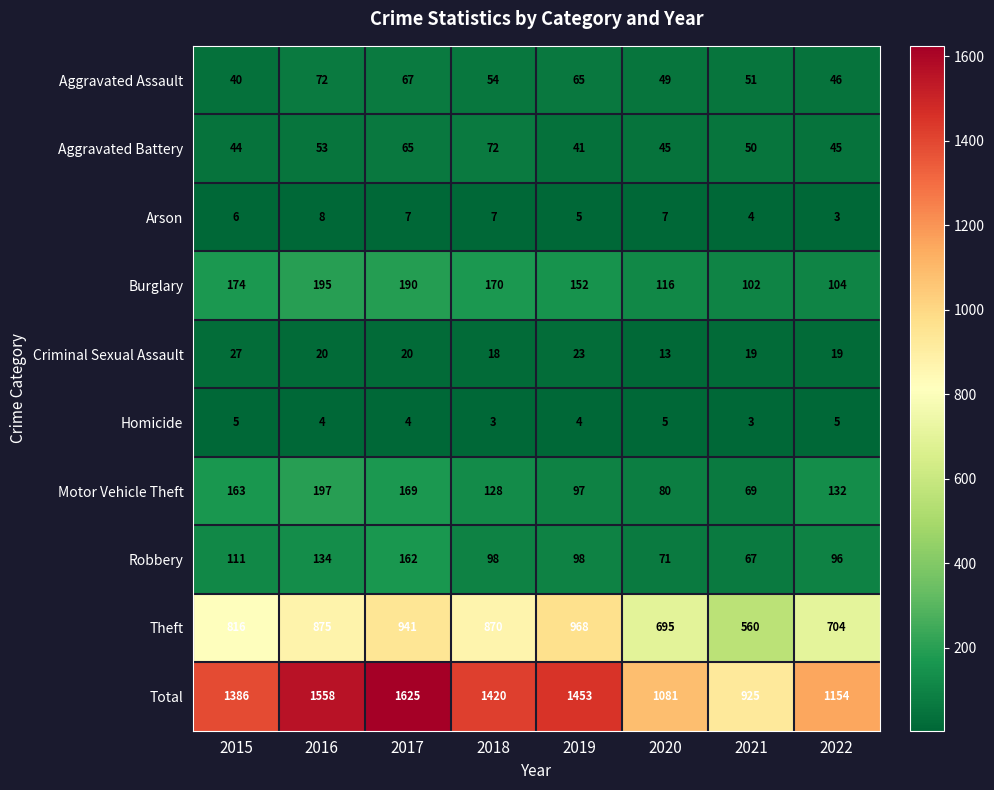

At how many categories does at least one series exceed 23?

8